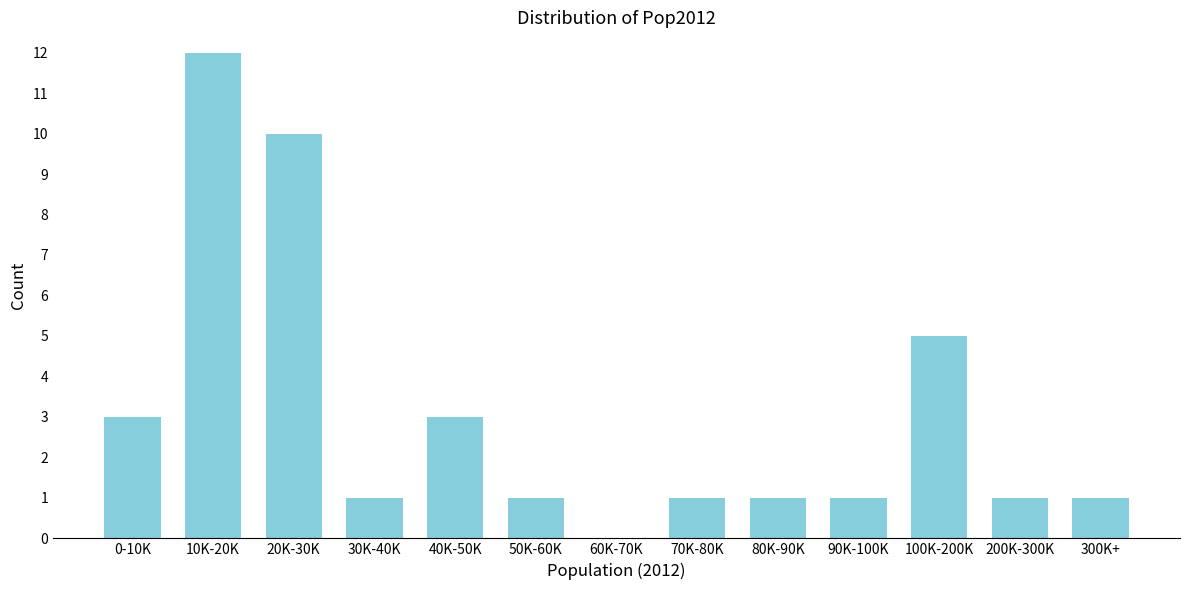

Reading left to right, extract all data points from this chart.

0-10K=3	10K-20K=12	20K-30K=10	30K-40K=1	40K-50K=3	50K-60K=1	60K-70K=0	70K-80K=1	80K-90K=1	90K-100K=1	100K-200K=5	200K-300K=1	300K+=1